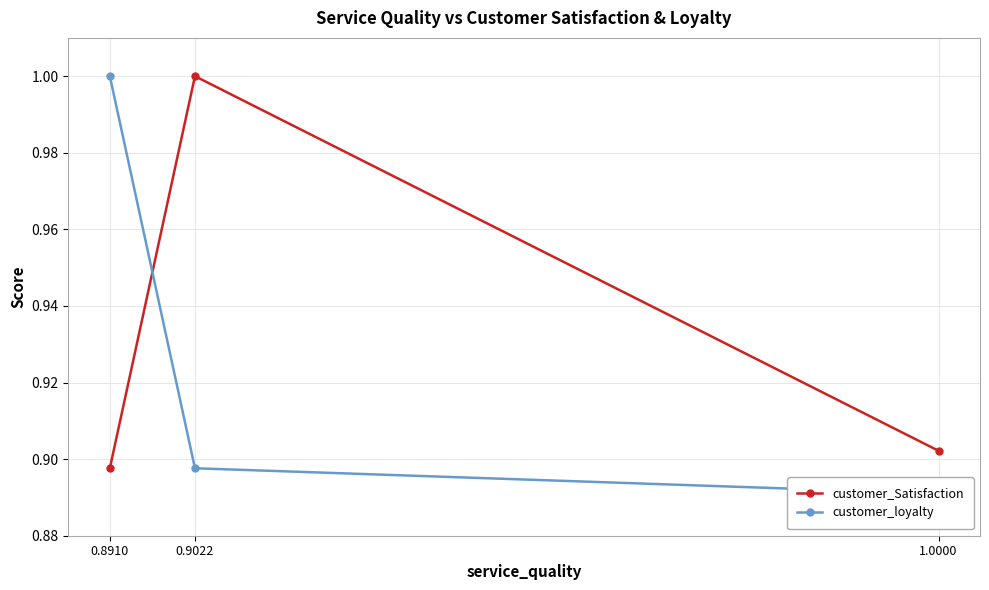

List the labels in order of customer_loyalty value, smallest first.

1.0000, 0.9022, 0.8910